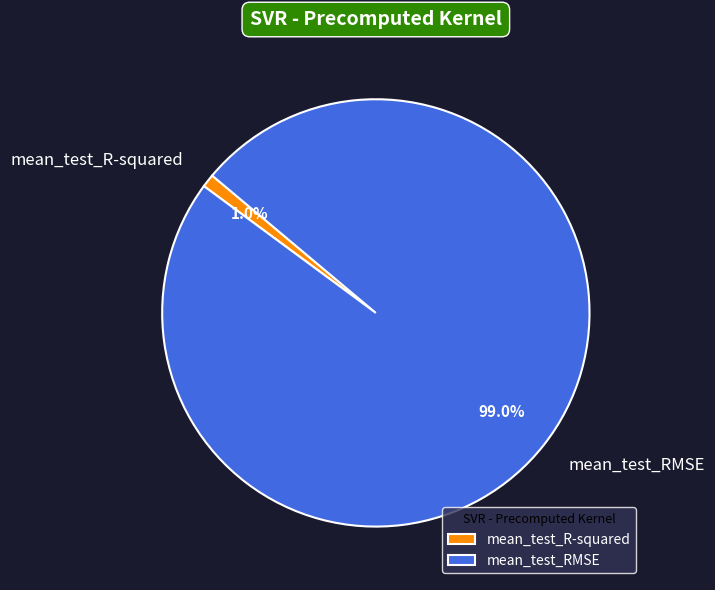

Combined, do mean_test_R-squared and mean_test_RMSE account for over 50%?

Yes